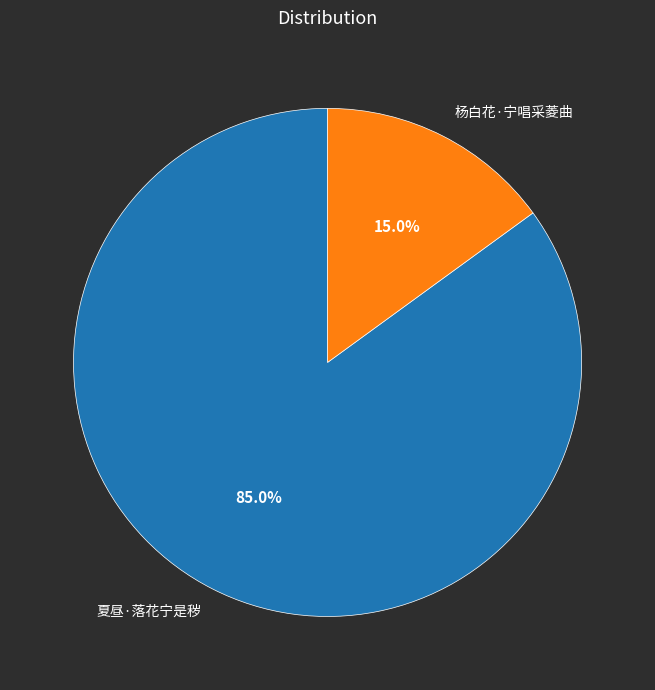

Does 杨白花·宁唱采菱曲 represent more than half of the total?

No